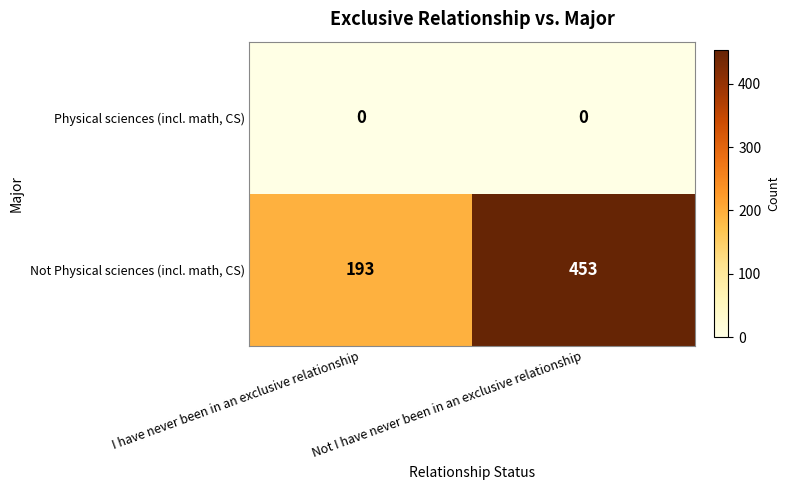

How many series are shown in this chart?

2